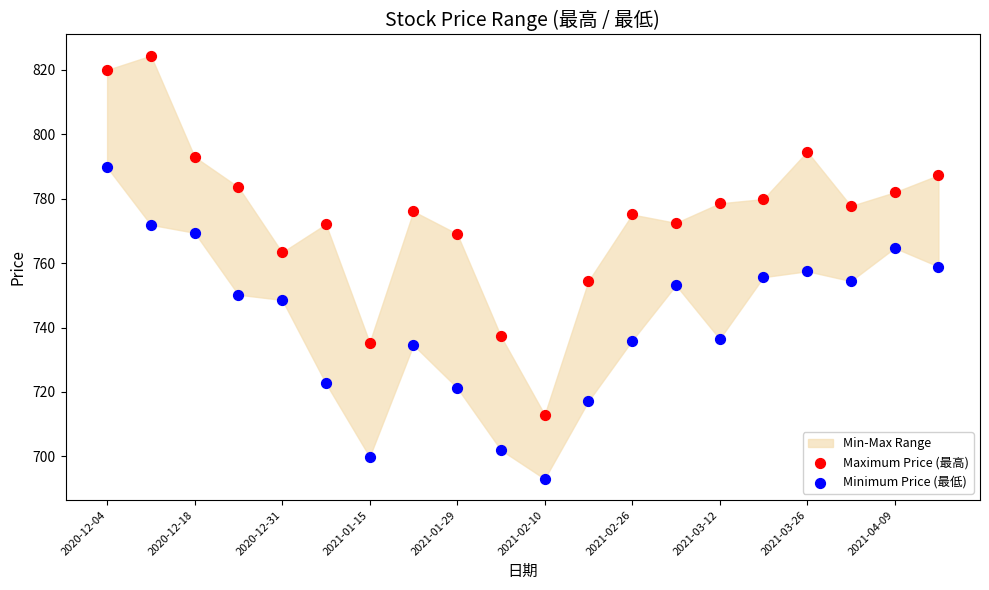

Which series has the widest spread of Y values?

Maximum Price (最高)